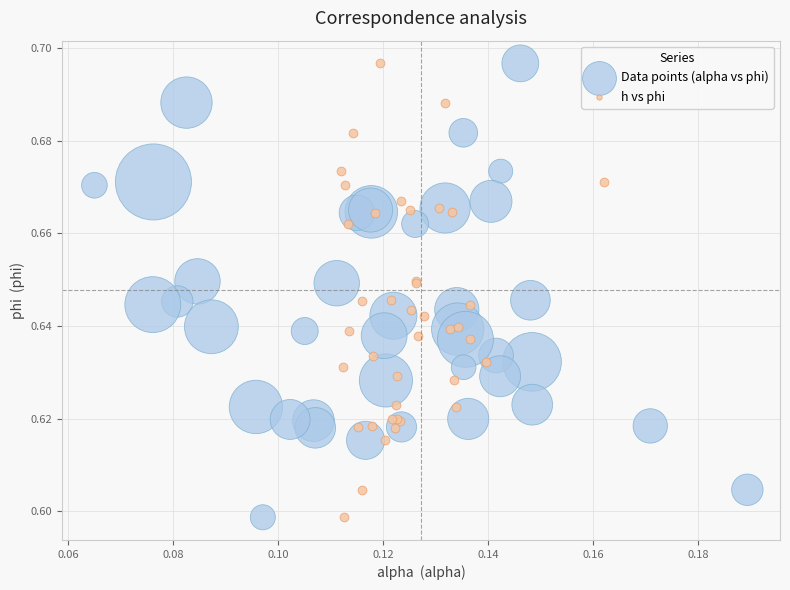

What are all the series names shown in the legend?

Data points (alpha vs phi), h vs phi